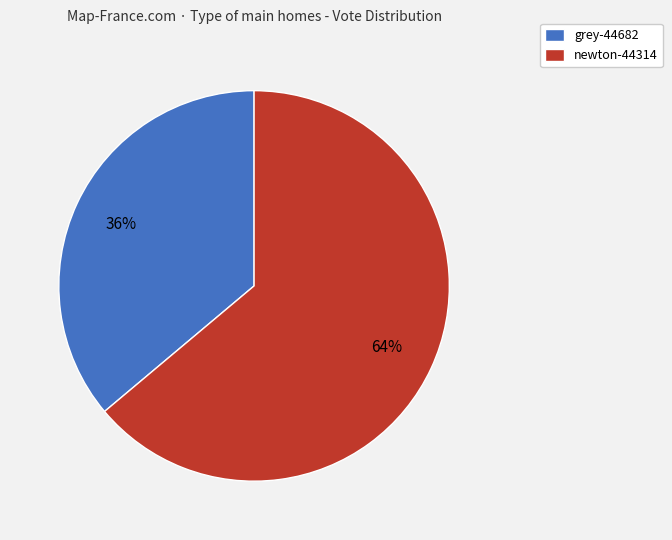

Do grey-44682 and newton-44314 together represent more than half of the pie?

Yes